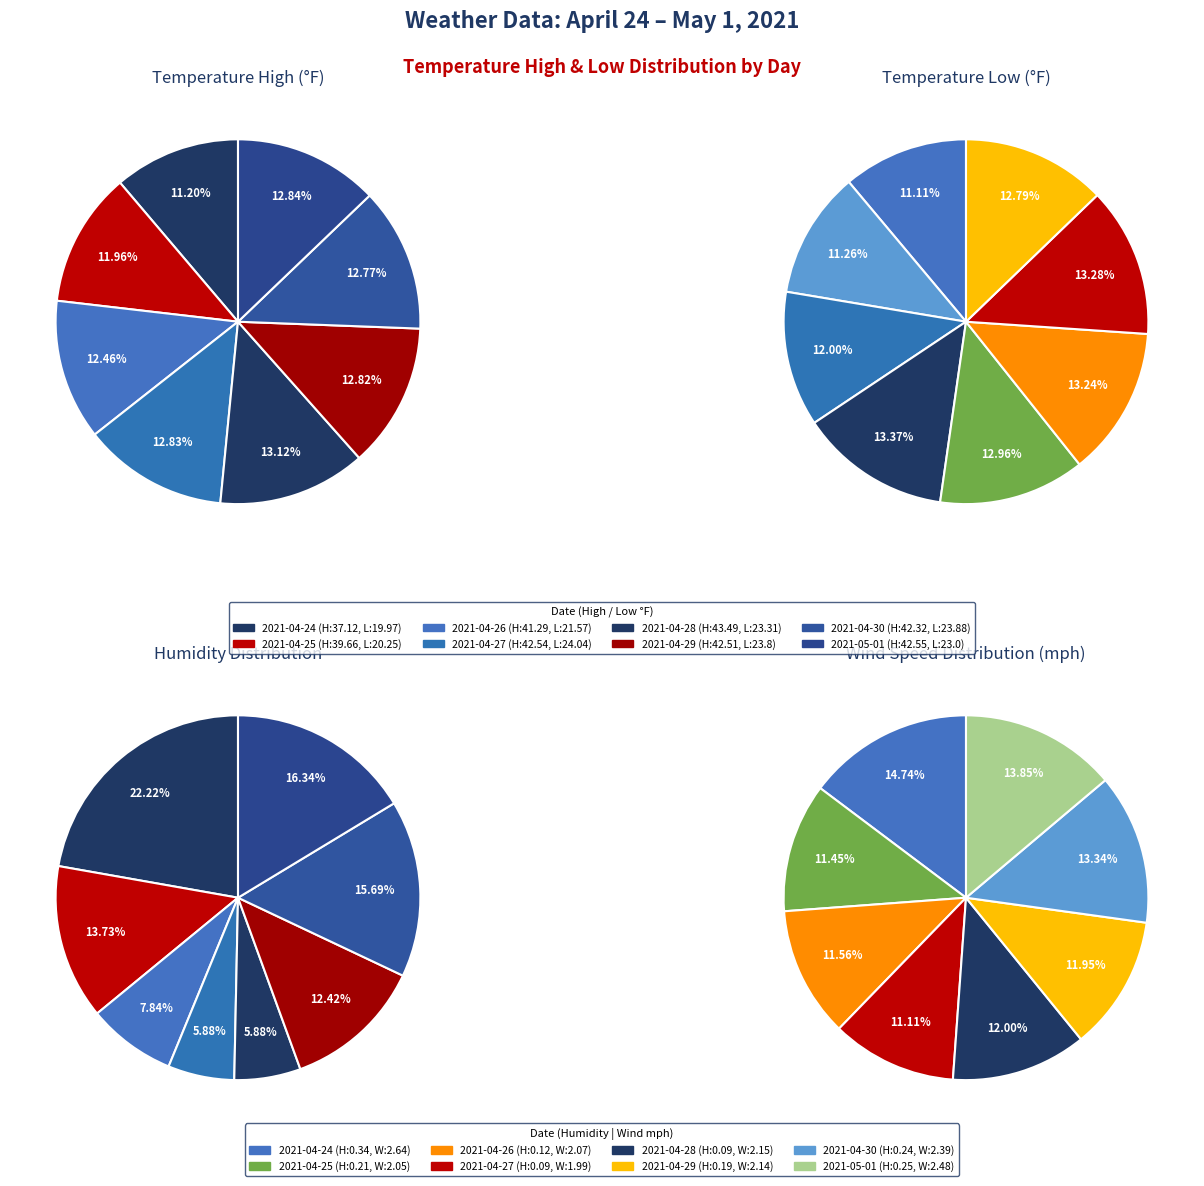

What percentage is NOT represented by 2021-04-29?

87.2%